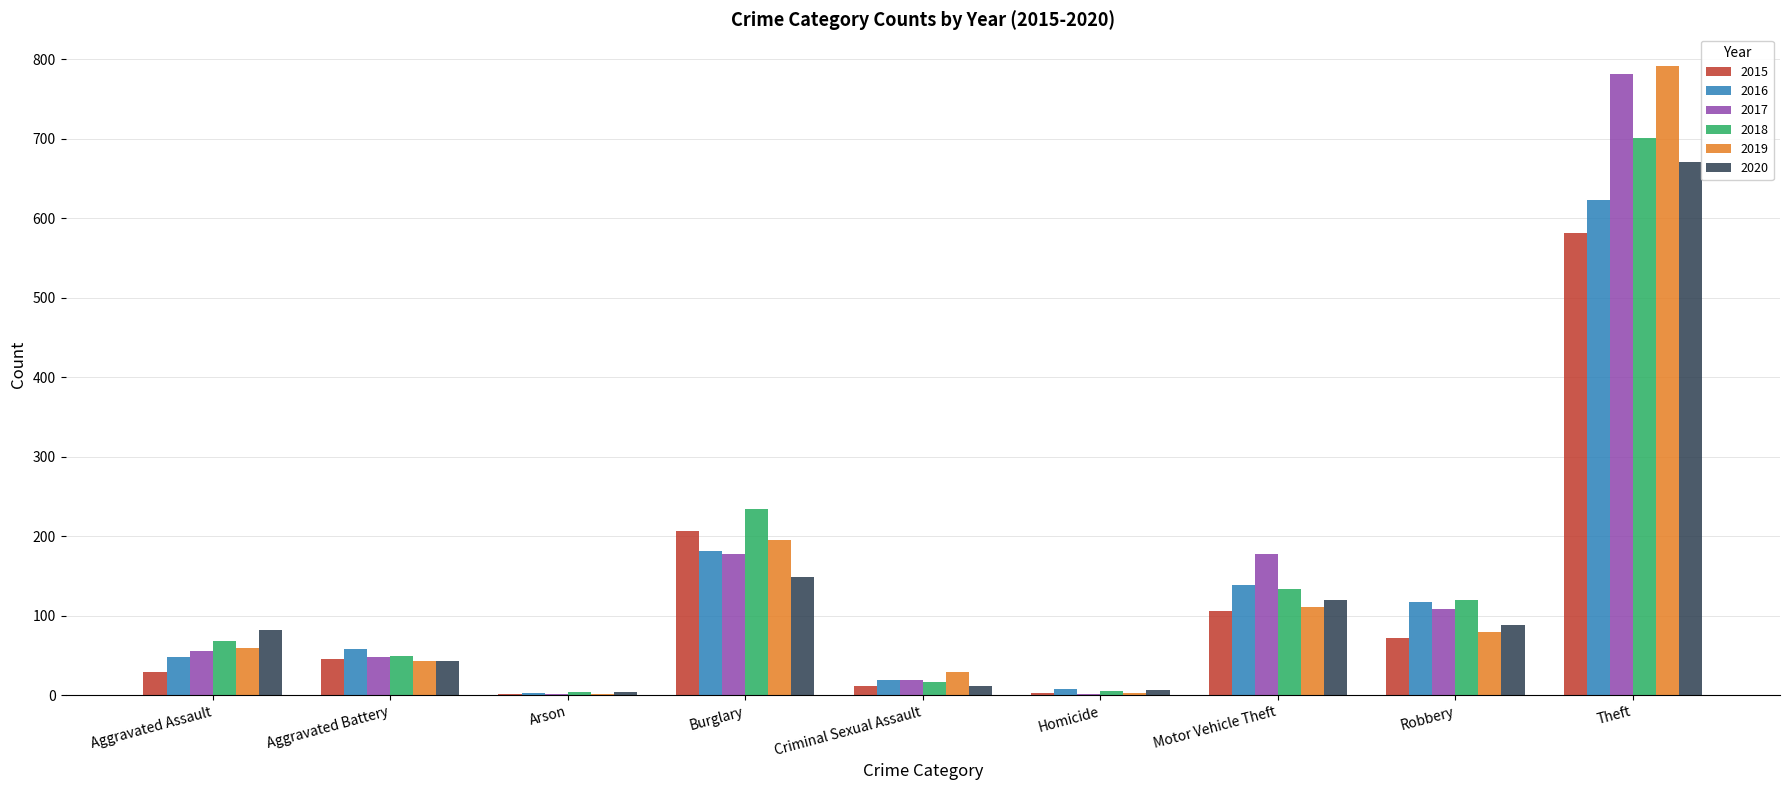

True or false: 2019 has a value of 29 at Criminal Sexual Assault.

True